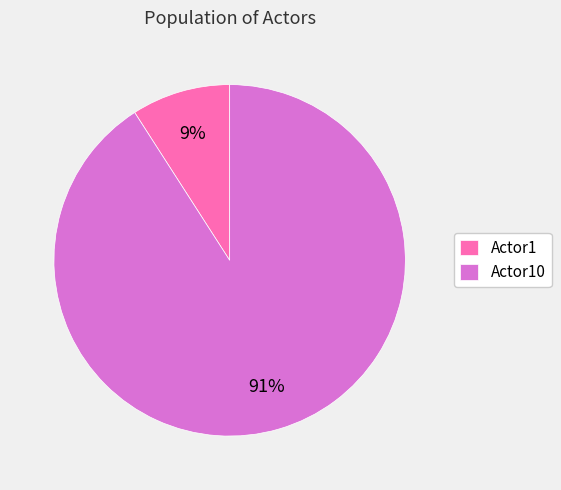

Which category has the biggest portion of the pie?

Actor10